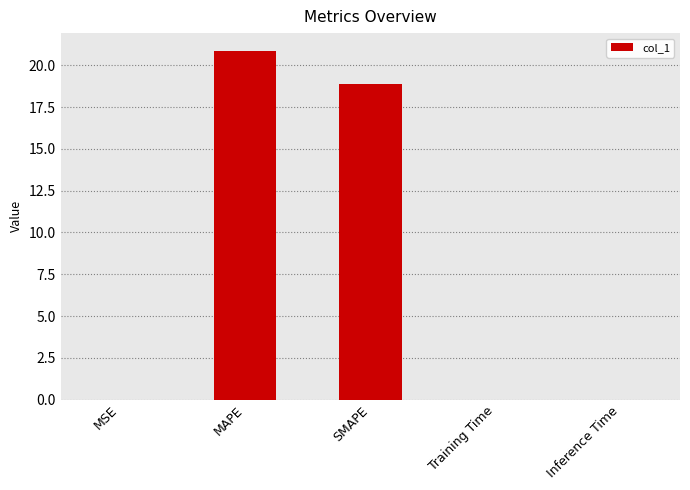

Is it true that the value at SMAPE is 29.8?

False